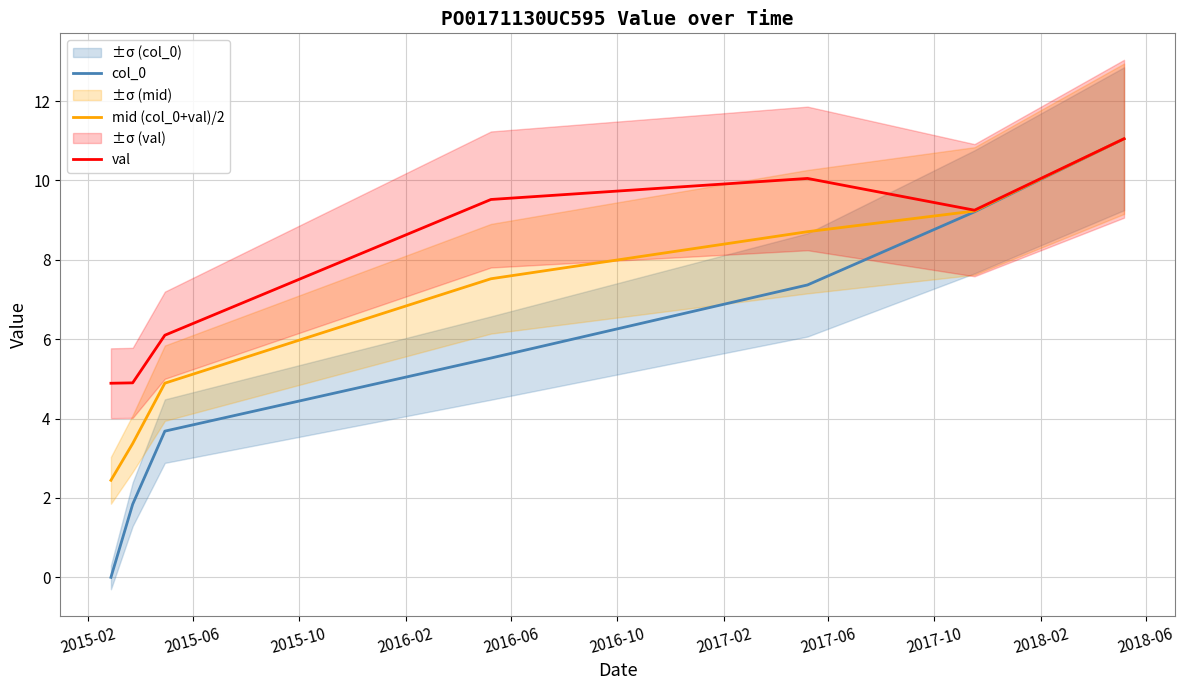

What is the highest value of the val series?

11.1